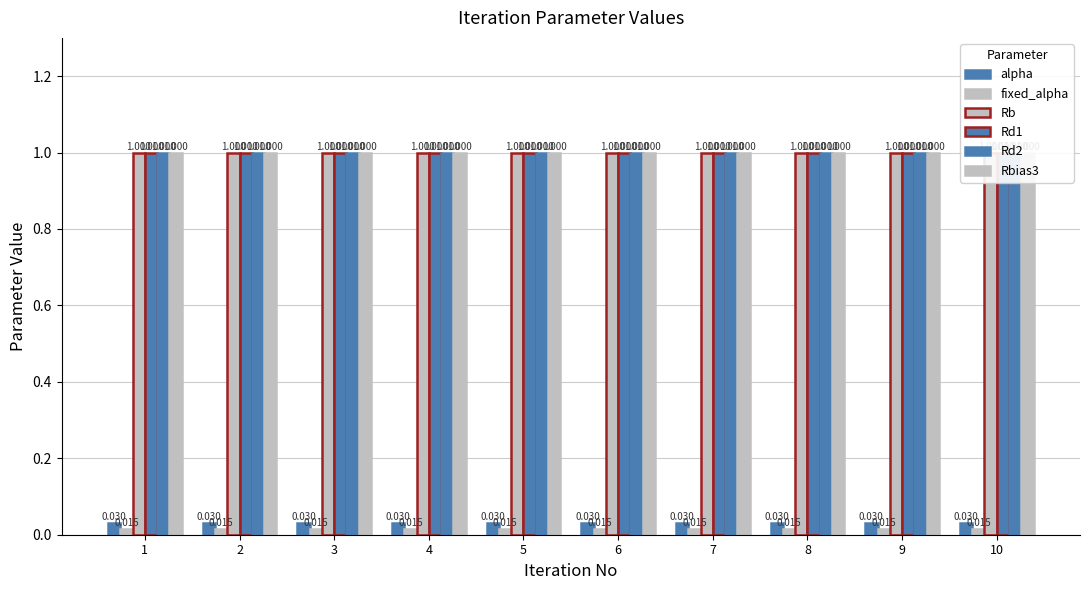

How many bars are there in each group?

6